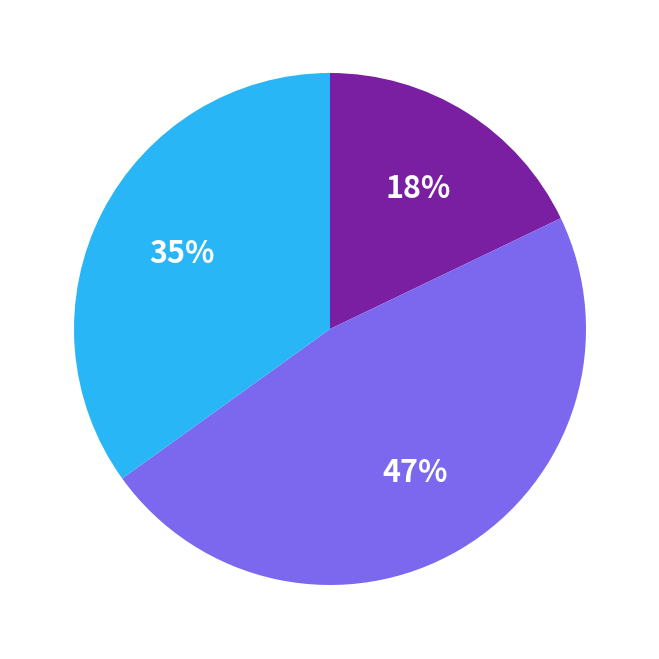

Does any single category account for the majority?

No